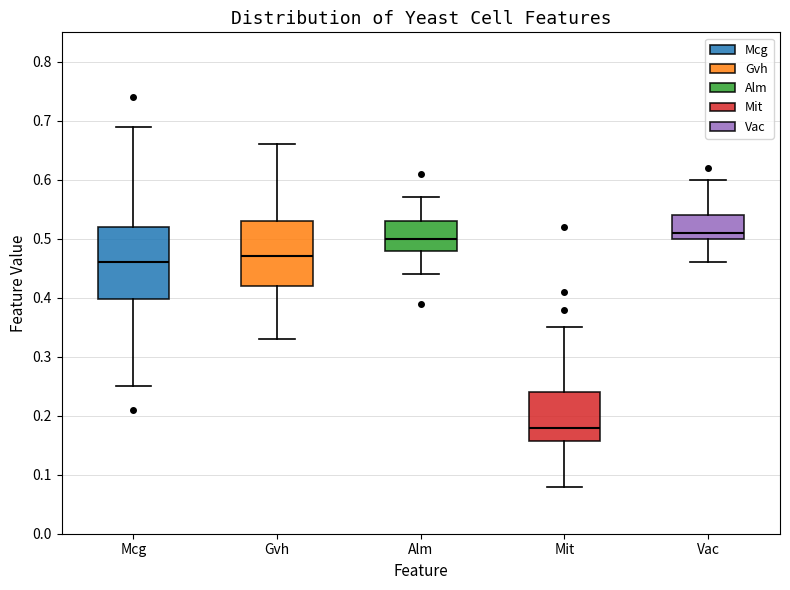

Which box is the tallest, from its lower edge to its upper edge?

Mcg